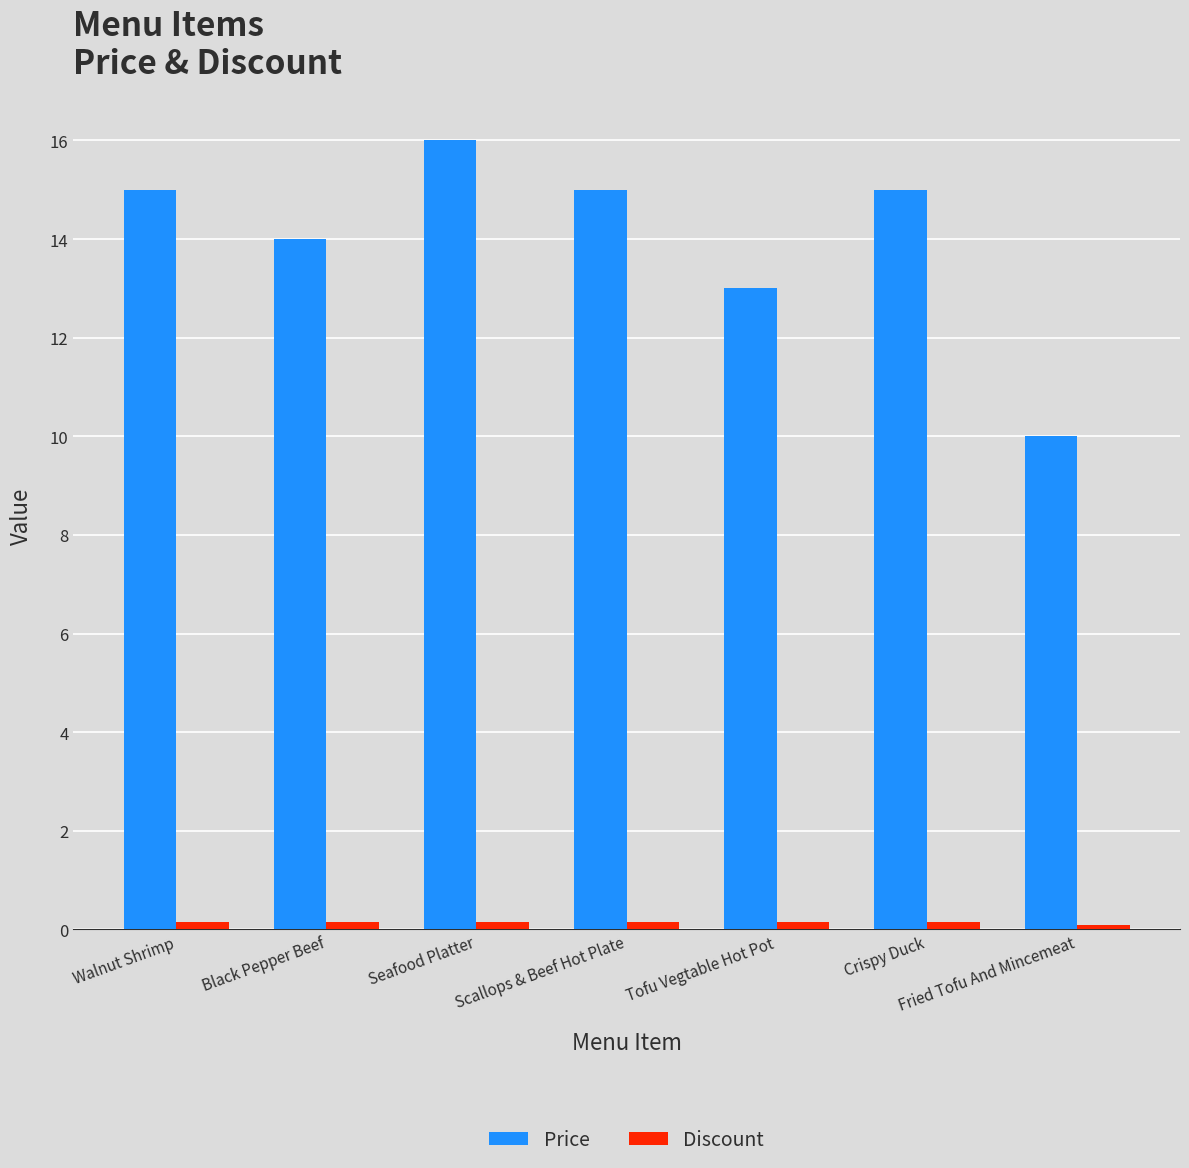

The value of Price at Seafood Platter is 16.0. True or false?

True